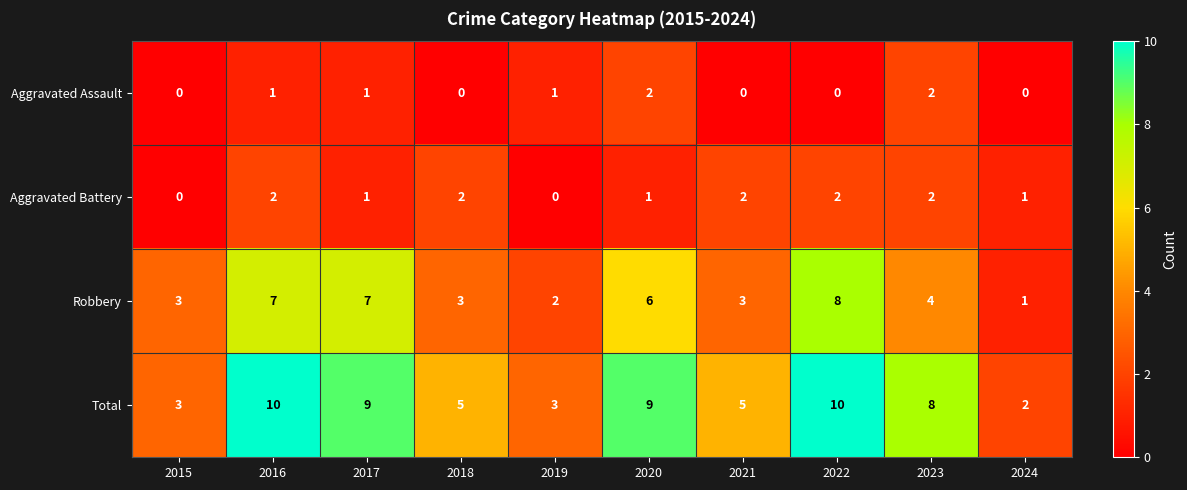

Count the Total values in the range 3 to 9.

7